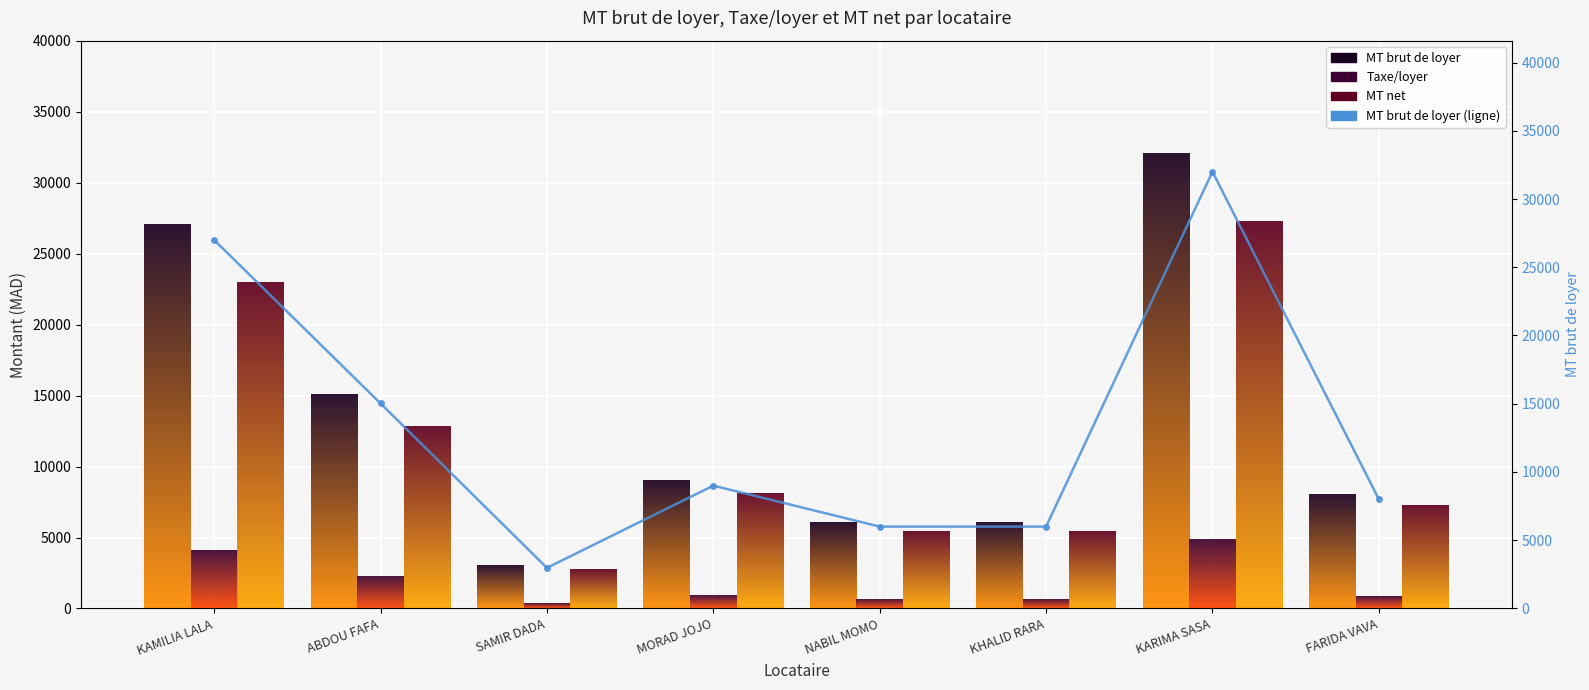

Which has a higher value, ABDOU FAFA or MORAD JOJO?

ABDOU FAFA